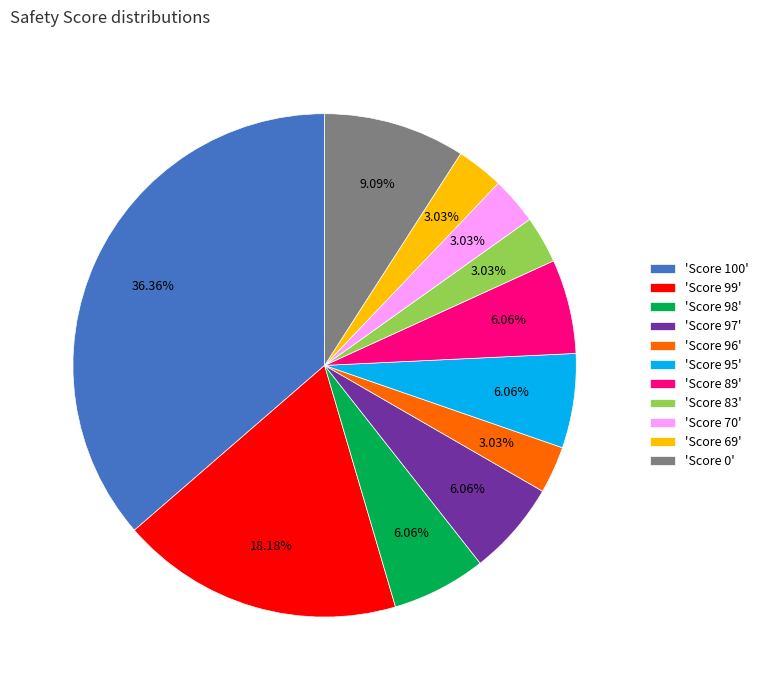

Is 'Score 89' the majority of the pie?

No